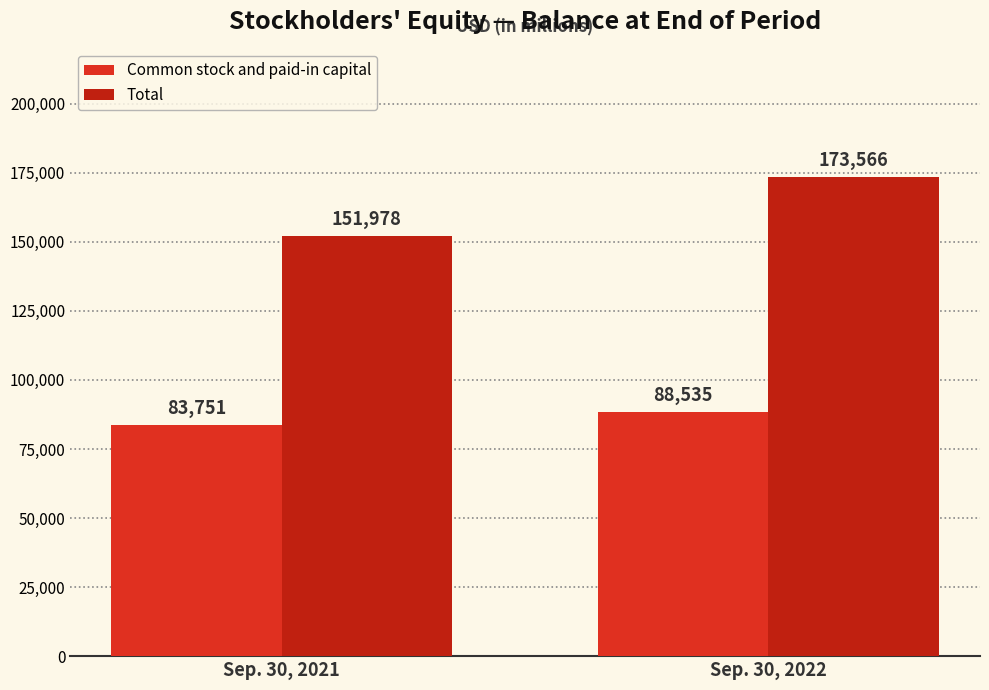

List the labels in order of Total value, largest first.

Sep. 30, 2022, Sep. 30, 2021